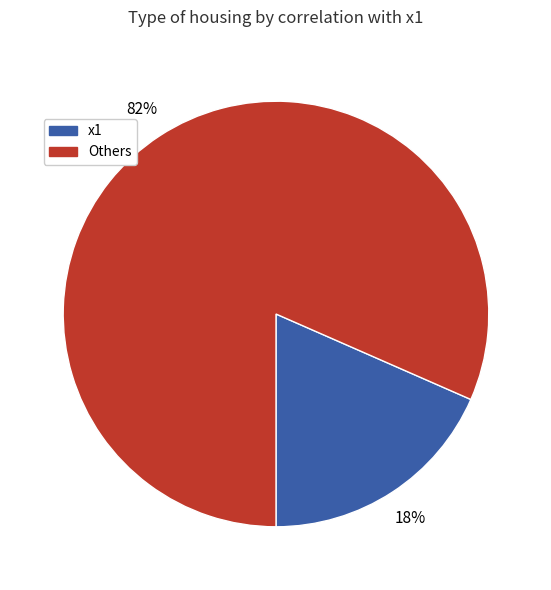

True or false: x1 accounts for 18% of the total.

True